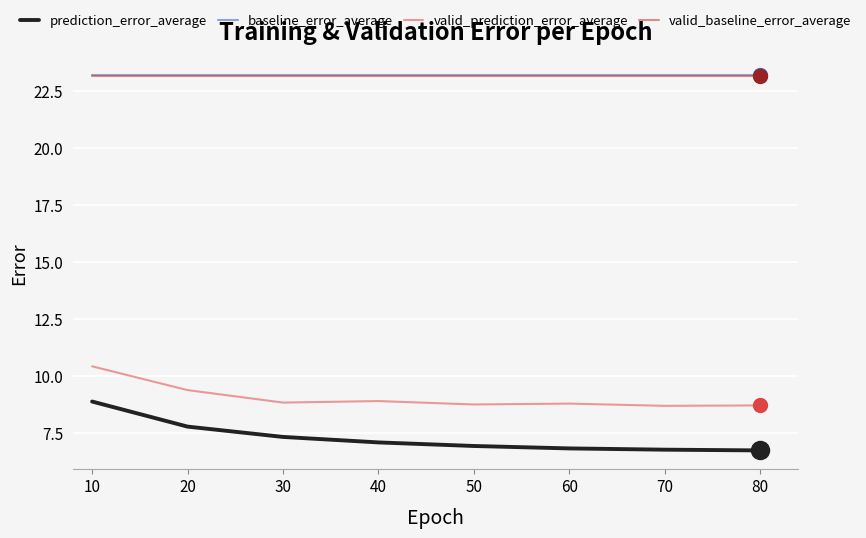

Is the value of valid_baseline_error_average at 70 greater than the value of valid_prediction_error_average at 40?

Yes